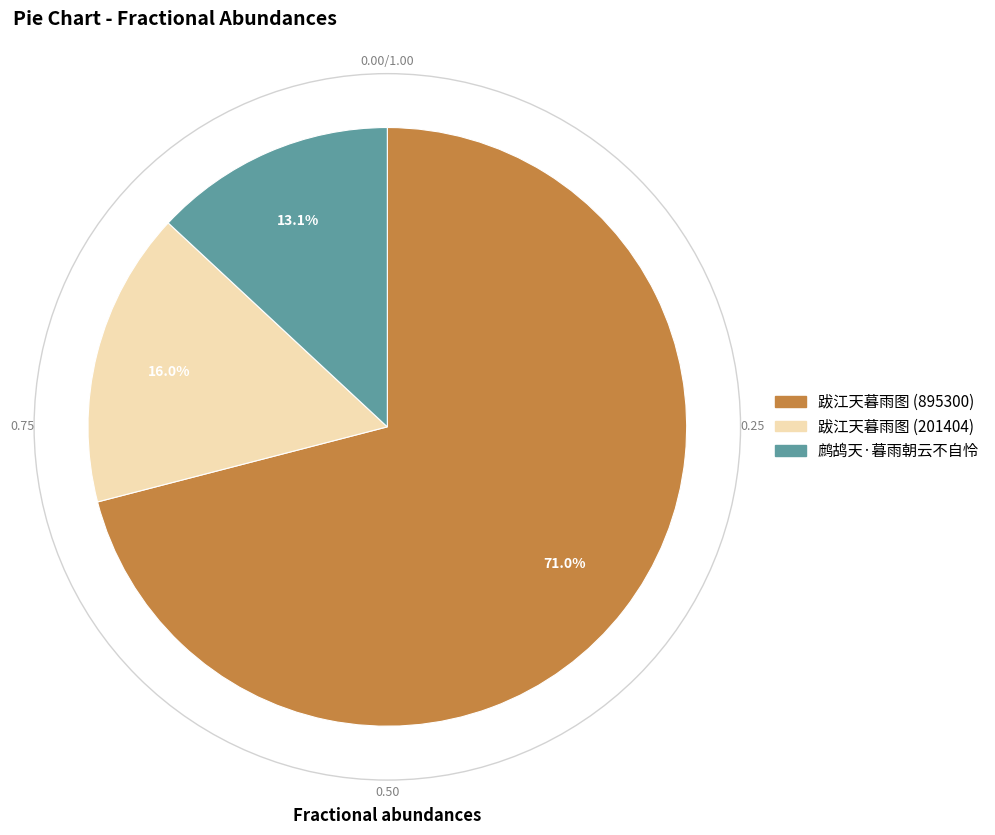

To the nearest percent, what is the difference between the largest and smallest slice percentages?

58%